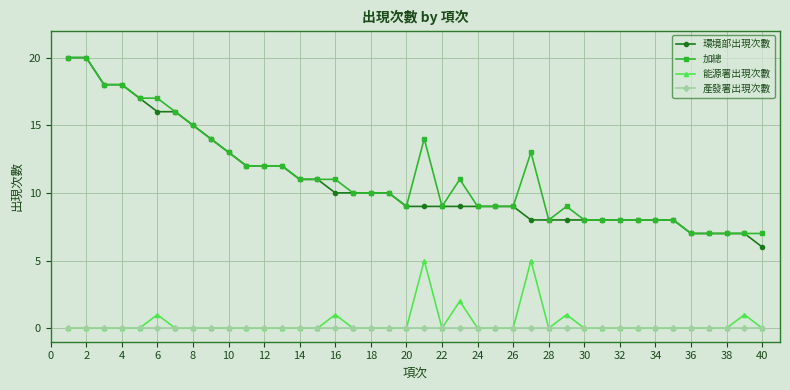

True or false: 能源署出現次數 has more than 2 points higher than both neighbors.

True